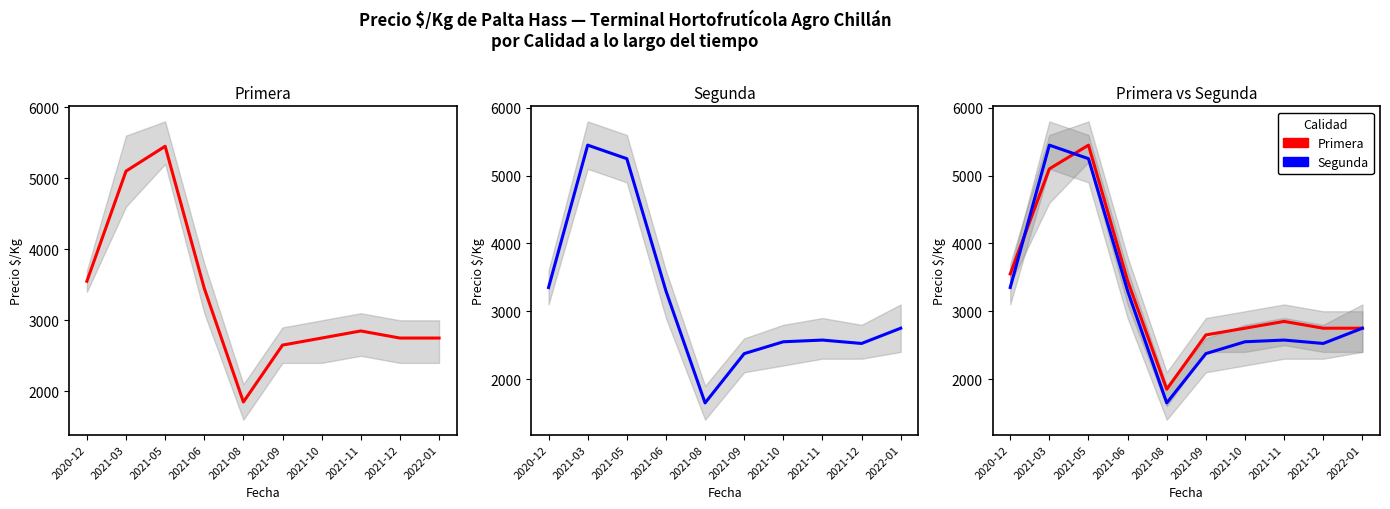

At which label is Primera closest to 3650?

2020-12